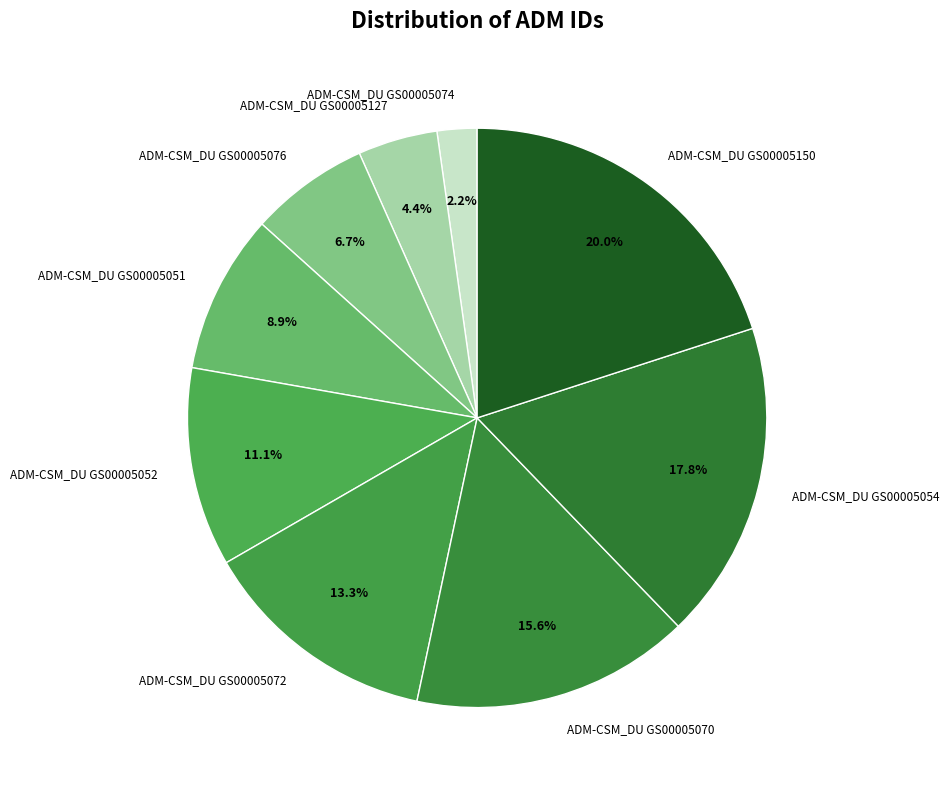

How many slices are in this pie chart?

9